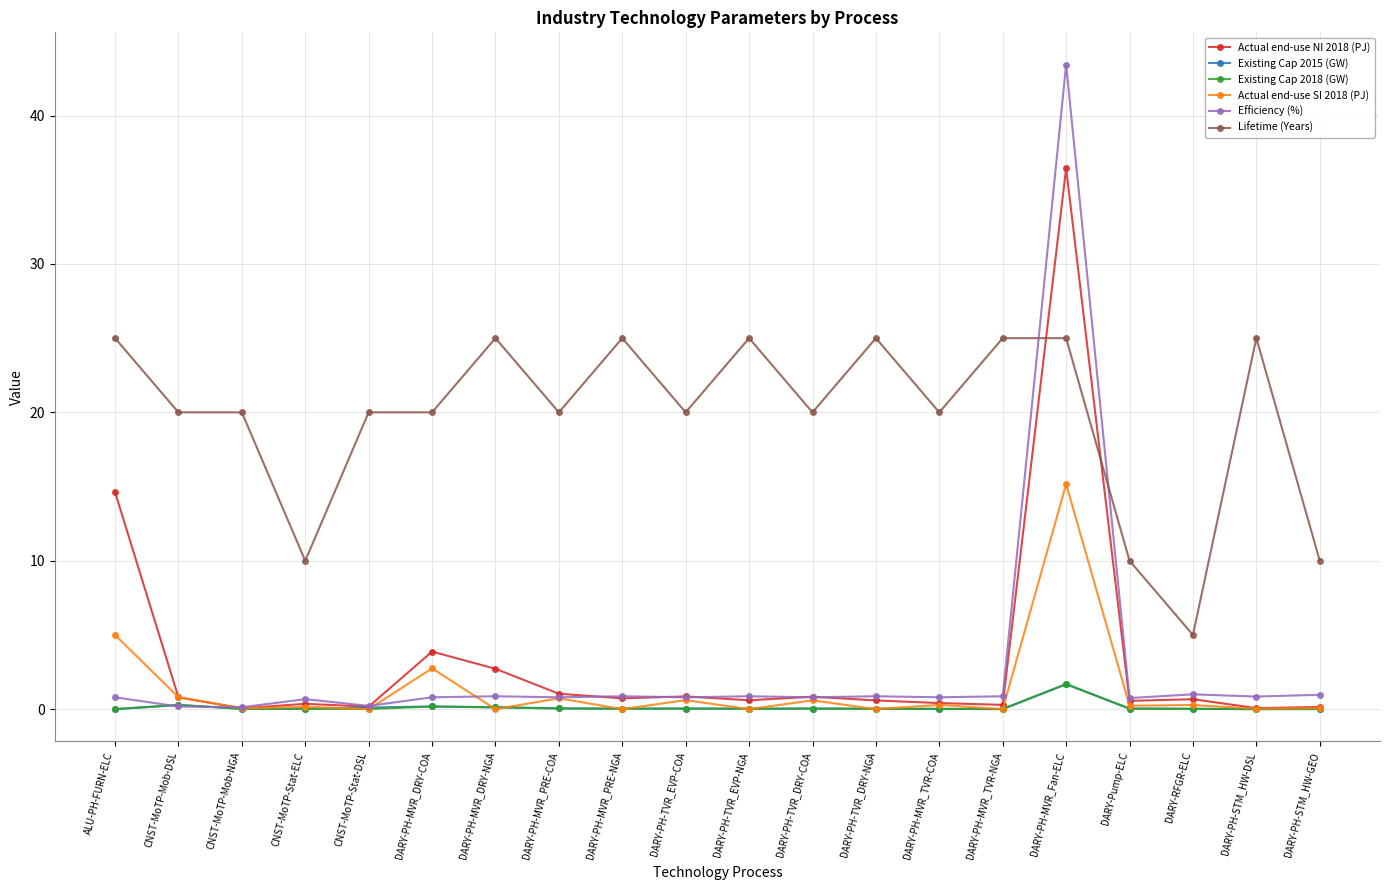

What position from the right is CNST-MoTP-Mob-NGA?

18